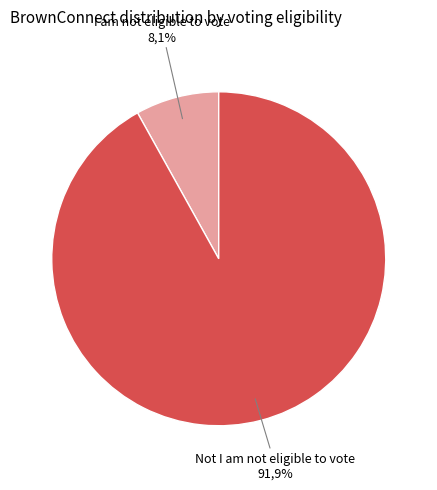

To the nearest percent, what percentage of the pie is Not I am not eligible to vote?

92%